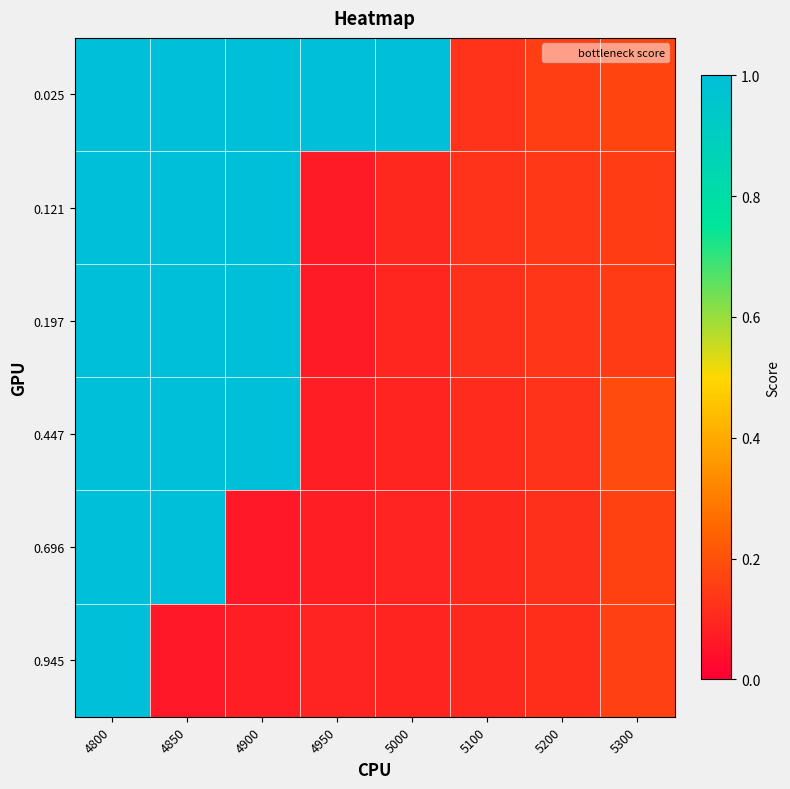

Which series has the largest total across all categories?

0.025